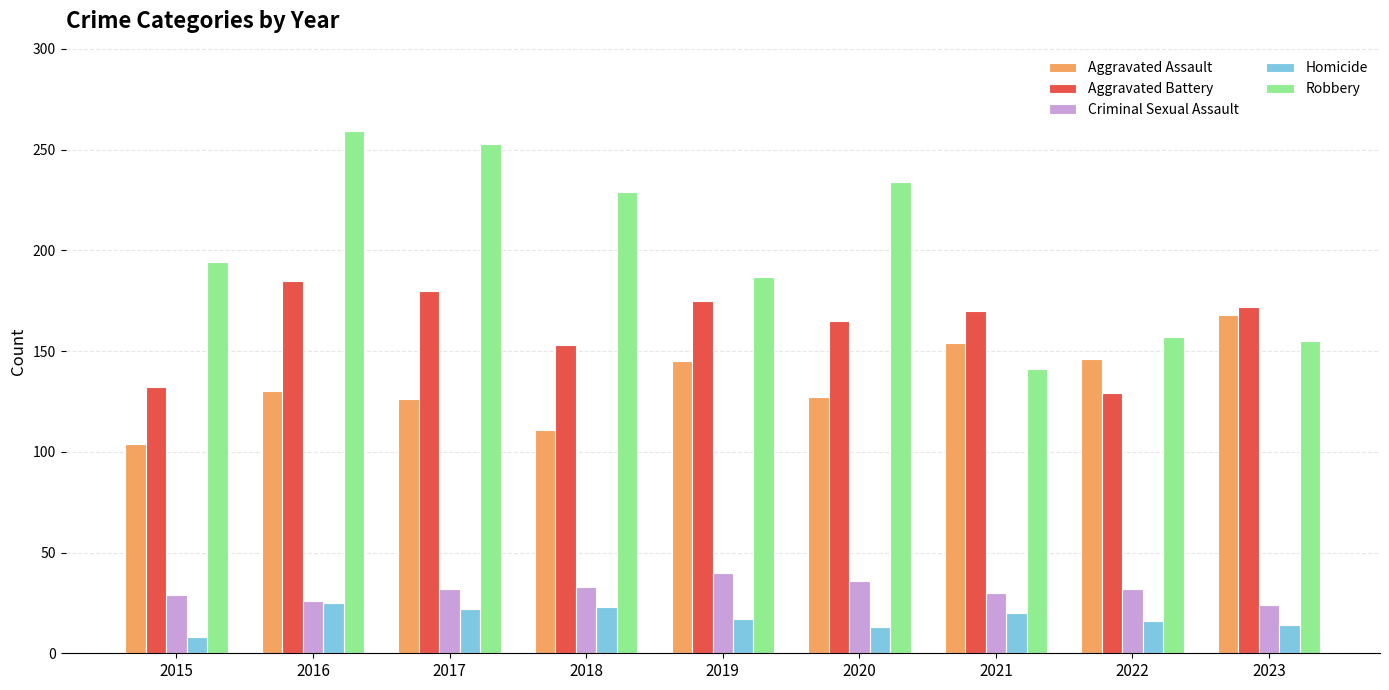

Rank the series at 2023 from highest to lowest value.

Aggravated Battery, Aggravated Assault, Robbery, Criminal Sexual Assault, Homicide